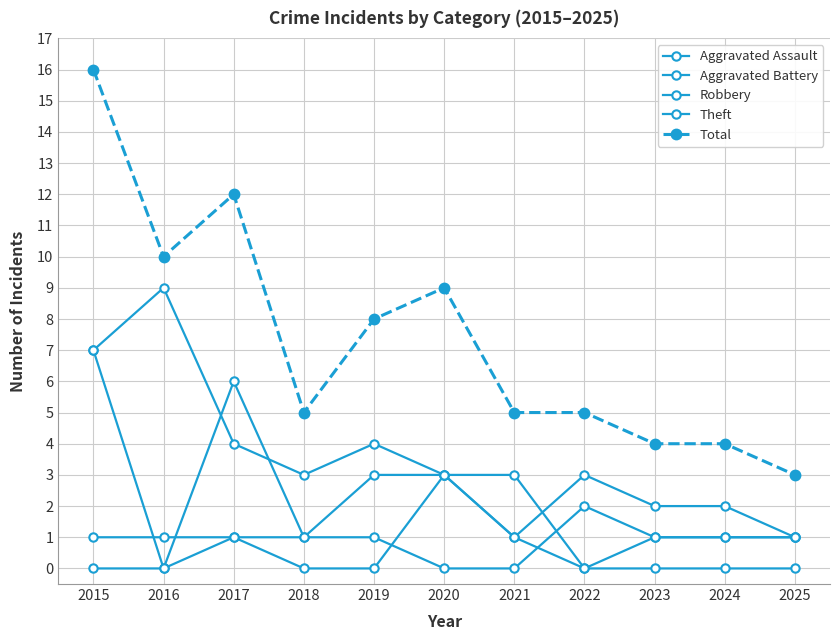

Is this an area chart (filled region under the line)?

No